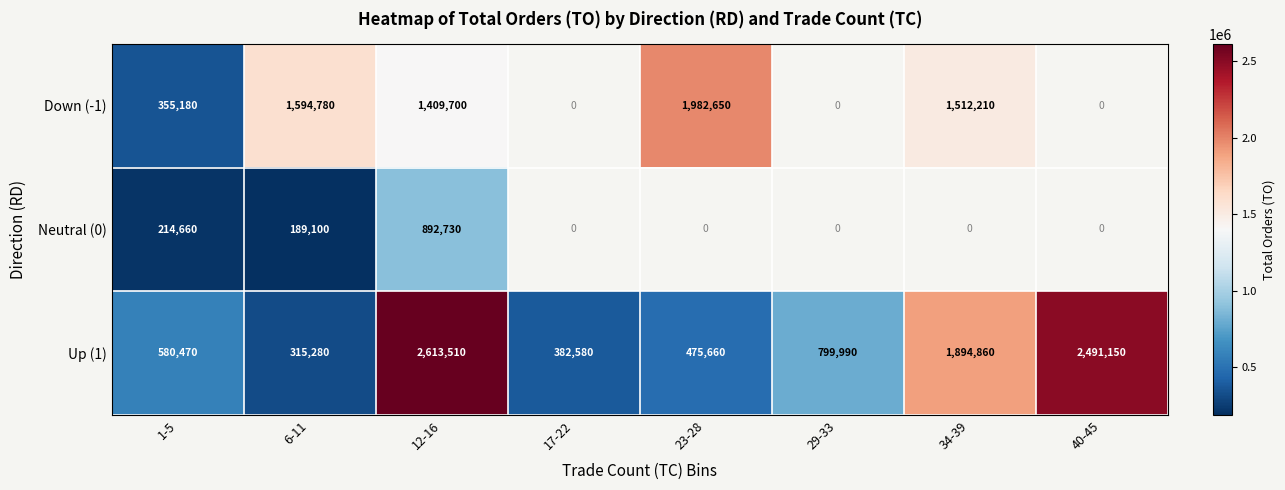

True or false: Up (1) has a value of 475660 at 23-28.

True